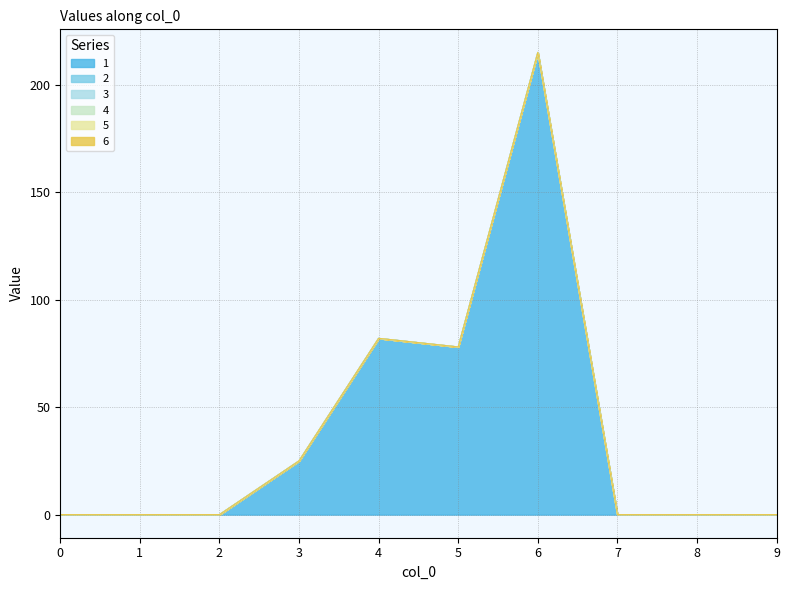

Is the value of 5 at 9 greater than the value of 4 at 0?

No